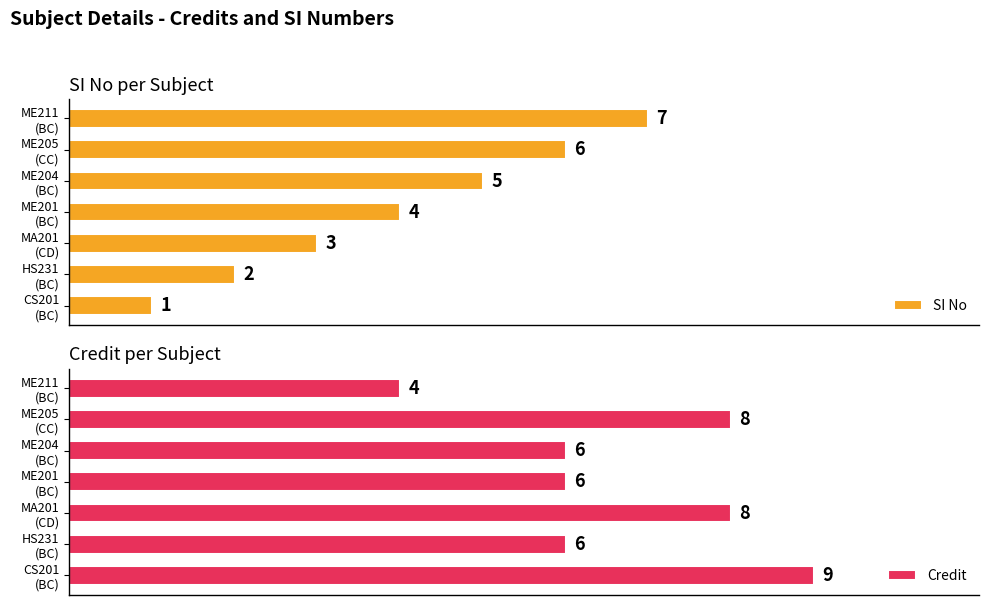

The value of SI No at ME205 (CC) is 10. True or false?

False